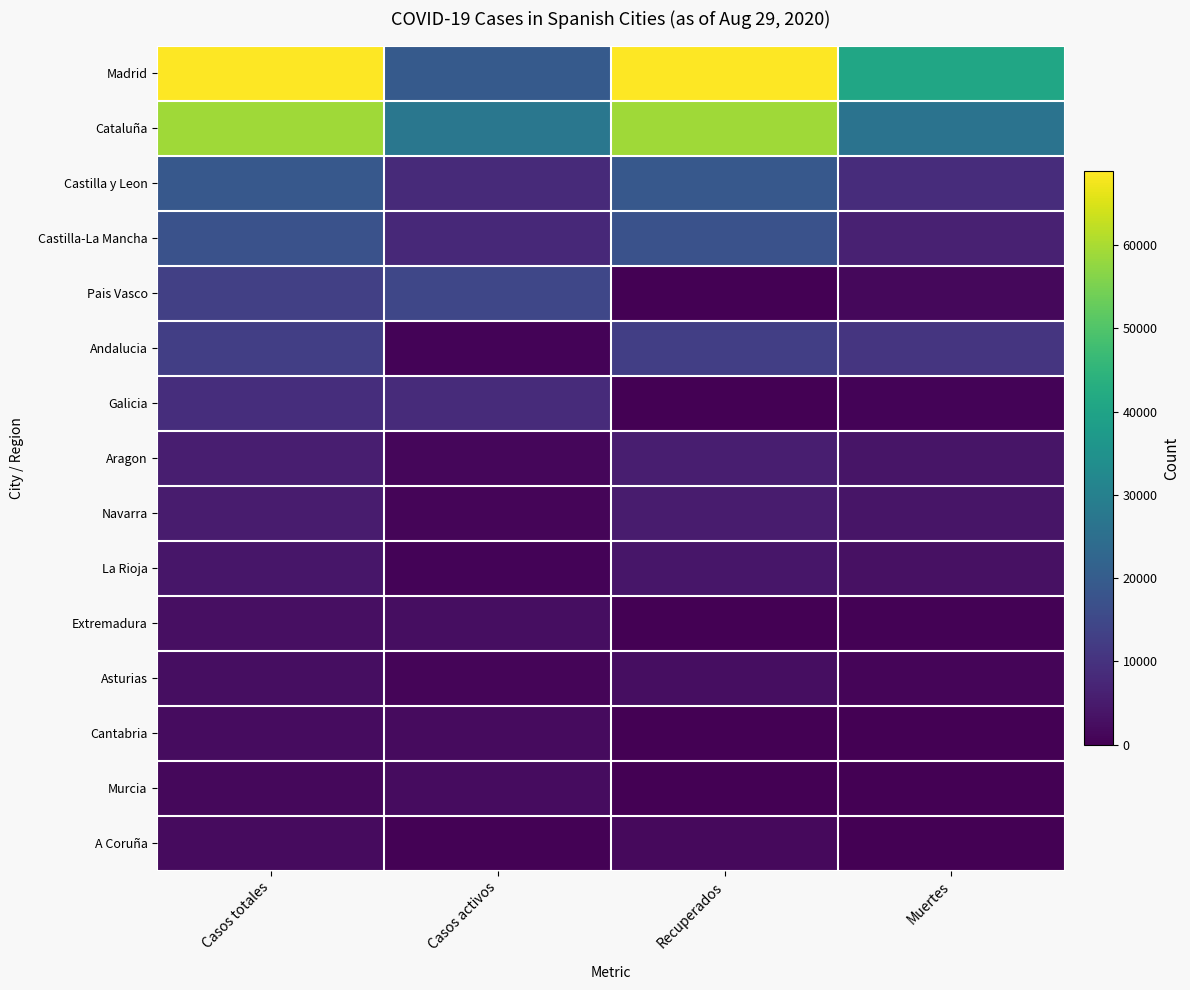

Reading left to right, what are all the values shown in this chart?

Madrid: Casos totales=68852	Casos activos=19425	Recuperados=68852	Muertes=40736
Cataluña: Casos totales=59019	Casos activos=27229	Recuperados=59019	Muertes=26203
Castilla y Leon: Casos totales=18907	Casos activos=8267	Recuperados=18907	Muertes=8716
Castilla-La Mancha: Casos totales=17259	Casos activos=7922	Recuperados=17259	Muertes=6392
Pais Vasco: Casos totales=13156	Casos activos=14646	Recuperados=0	Muertes=1418
Andalucia: Casos totales=12679	Casos activos=604	Recuperados=12679	Muertes=10671
Galicia: Casos totales=9041	Casos activos=8409	Recuperados=28	Muertes=604
Aragon: Casos totales=5695	Casos activos=1097	Recuperados=5695	Muertes=3772
Navarra: Casos totales=5259	Casos activos=864	Recuperados=5259	Muertes=3905
La Rioja: Casos totales=4051	Casos activos=583	Recuperados=4051	Muertes=3107
Extremadura: Casos totales=2919	Casos activos=2422	Recuperados=10	Muertes=487
Asturias: Casos totales=2425	Casos activos=1052	Recuperados=2425	Muertes=1063
Cantabria: Casos totales=2246	Casos activos=1981	Recuperados=62	Muertes=203
Murcia: Casos totales=1587	Casos activos=2180	Recuperados=0	Muertes=148
A Coruña: Casos totales=1969	Casos activos=333	Recuperados=1788	Muertes=67